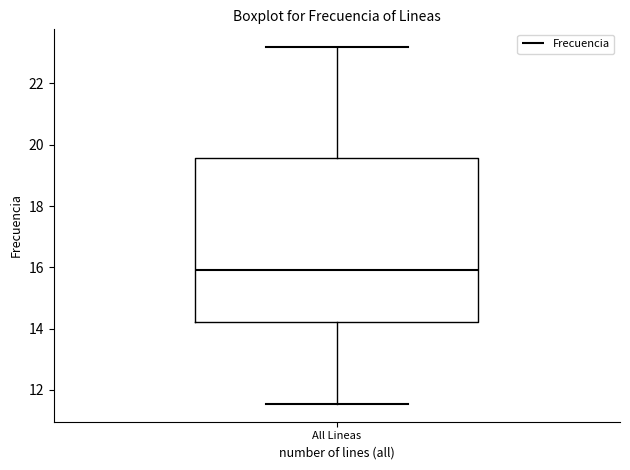

Where is the upper edge of the box for All Lineas on the y-axis? The values are not printed on the chart, so give them approximately, as read against the axis.

19.6